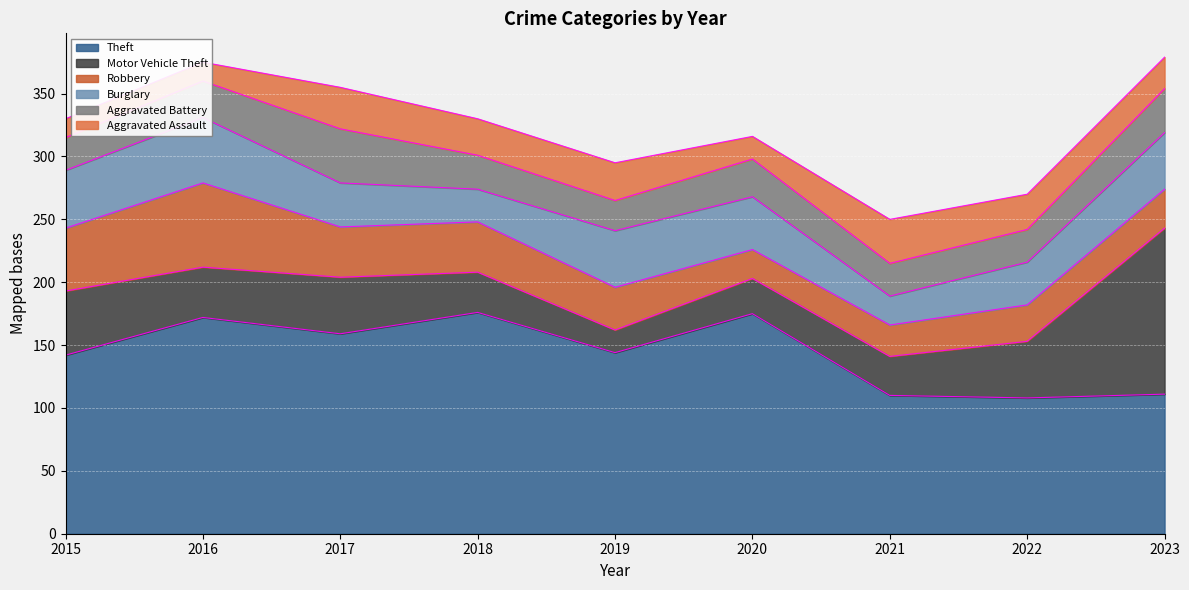

Read the Robbery value at 2016.

67